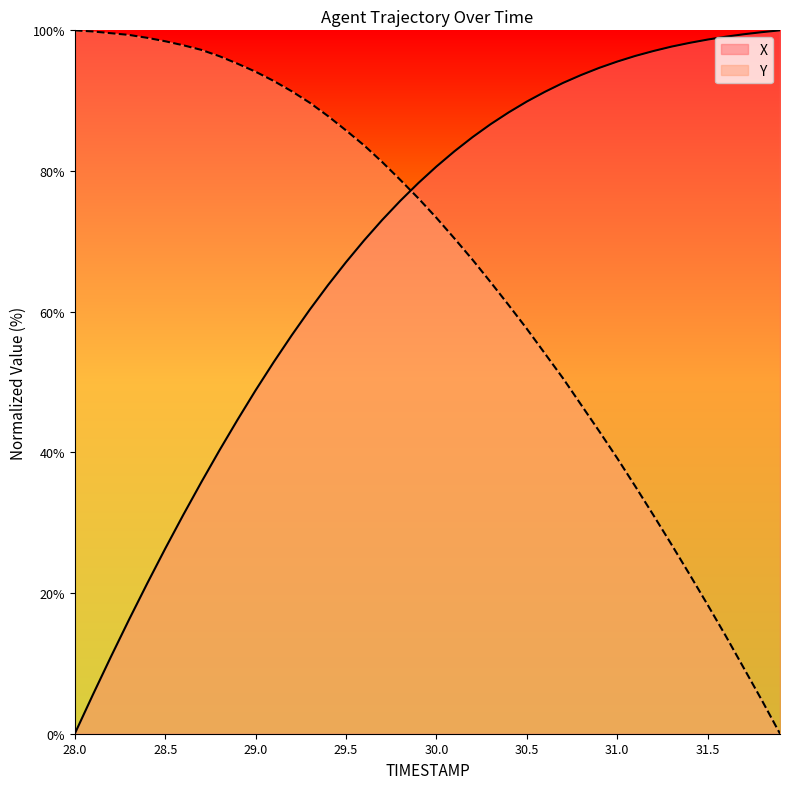

Reading right to left, extract all data points from this chart.

X: 100.0	99.7	99.4	99.1	98.7	98.2	97.7	97.1	96.4	95.6	94.7	93.6	92.5	91.3	89.9	88.3	86.7	84.8	82.8	80.6	78.3	75.8	73.0	70.1	67.0	63.8	60.3	56.7	52.8	48.8	44.6	40.3	35.8	31.1	26.3	21.3	16.2	11.0	5.5	0.0
Y: 0.0	4.7	9.3	13.9	18.3	22.6	26.9	31.1	35.2	39.2	43.0	46.8	50.5	54.0	57.6	60.9	64.2	67.4	70.4	73.3	76.1	78.7	81.3	83.6	85.8	87.8	89.7	91.3	92.8	94.1	95.3	96.3	97.2	97.9	98.4	98.9	99.3	99.6	99.8	100.0